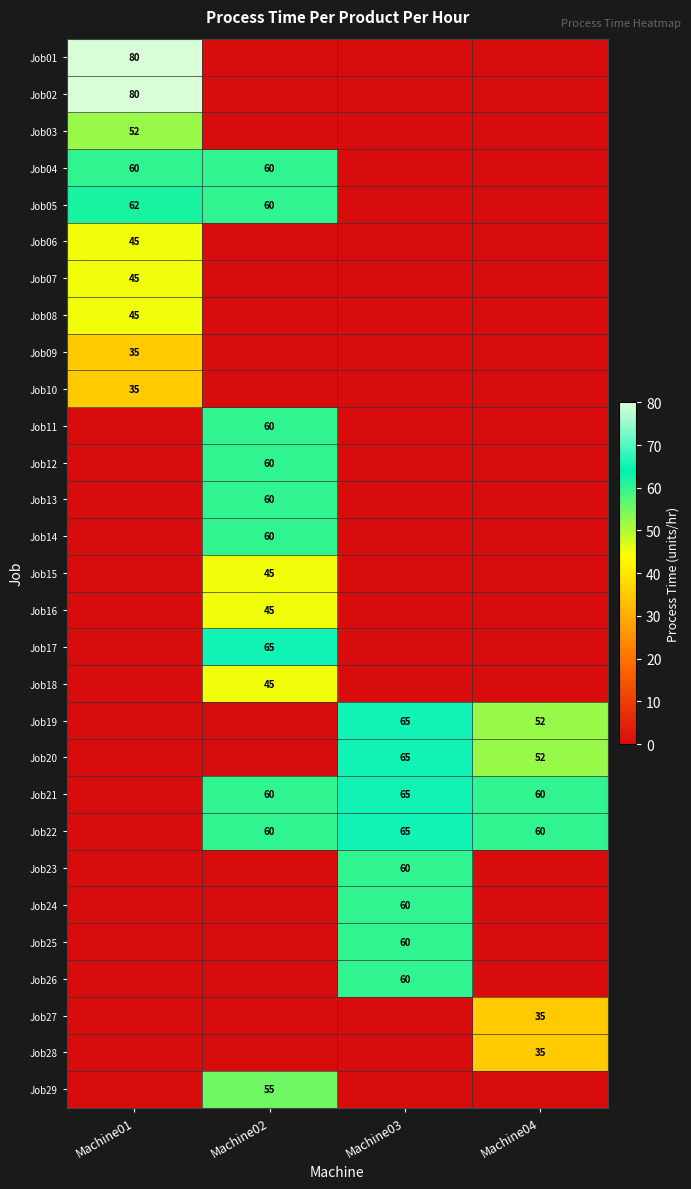

Is it true that Job13 equals 92 at Machine02?

False